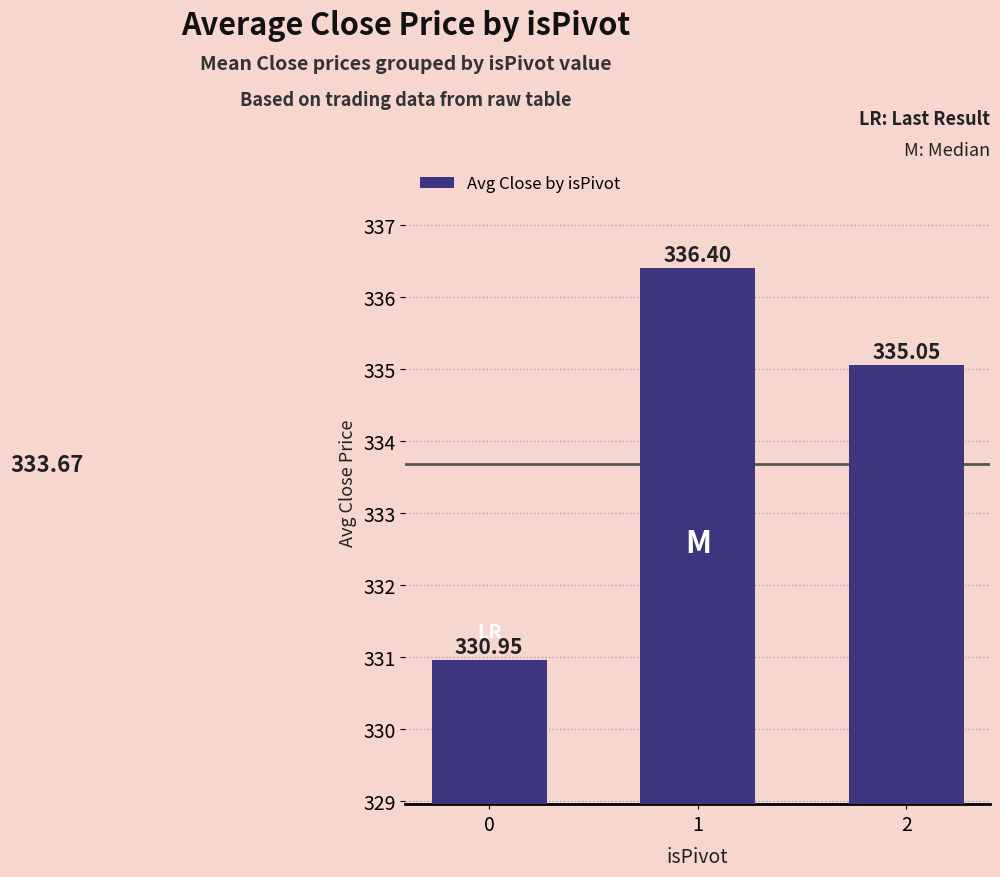

Approximately how many times larger is the value at 2 compared to 0?

1.0